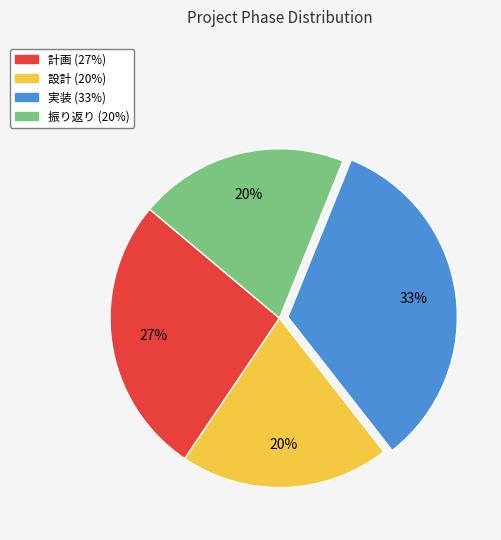

How many segments does this pie chart have?

4